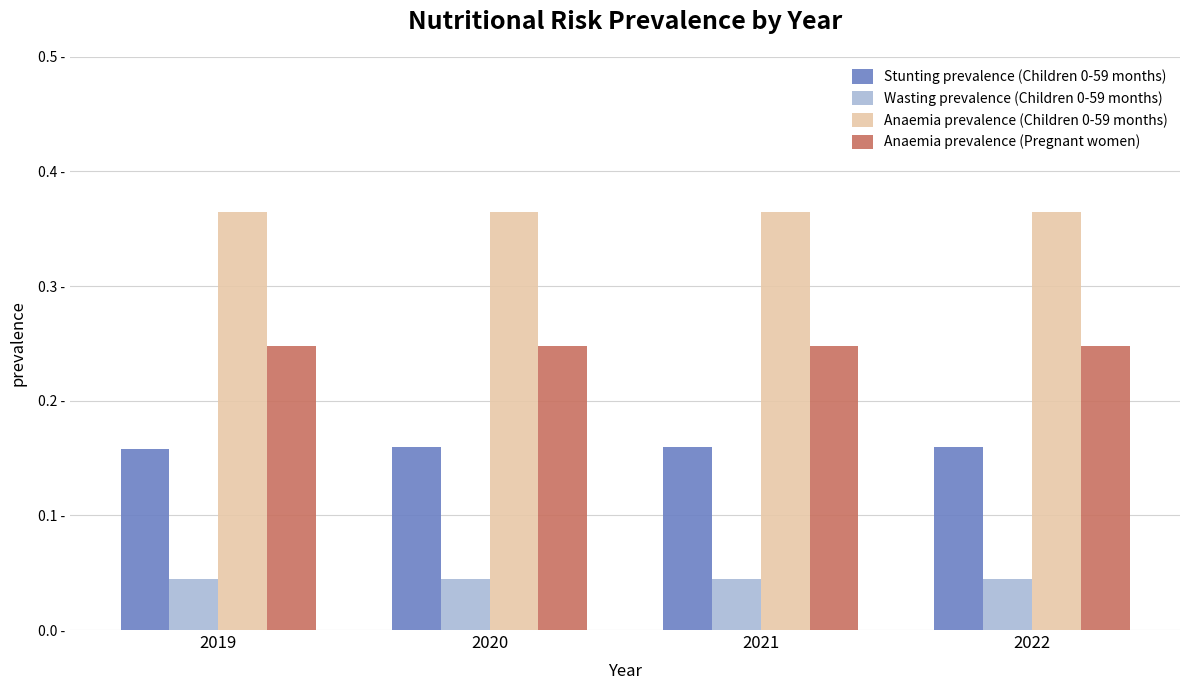

Does the chart contain any negative values?

No